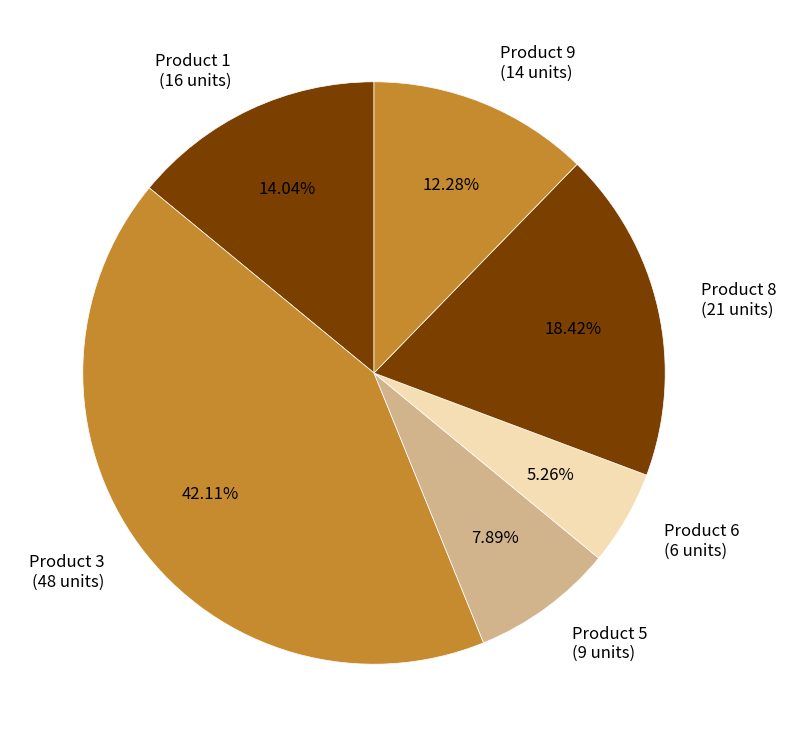

Which has a higher value, Product 3 or Product 1?

Product 3